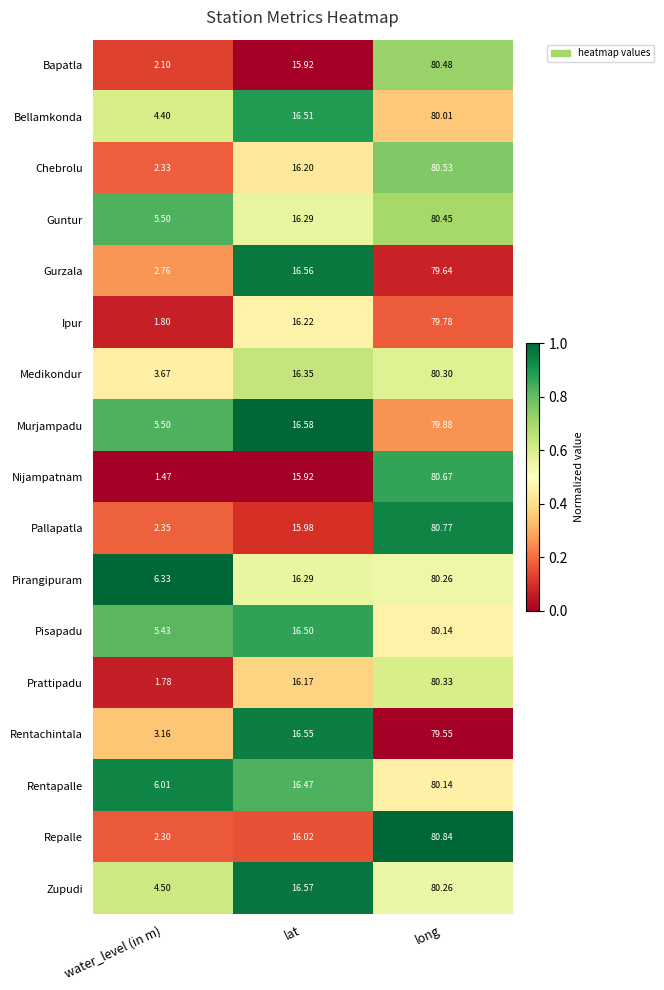

How many series are shown in this chart?

17